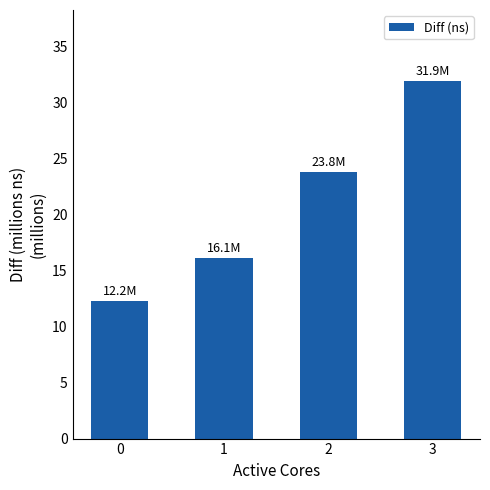

Reading left to right, transcribe all the data shown in this chart.

0=12242273	1=16100598	2=23812589	3=31889797